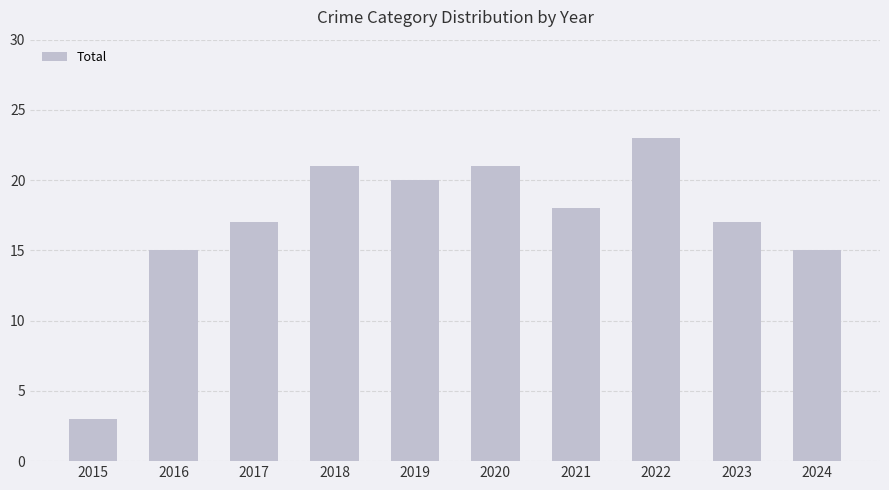

Which label corresponds to the largest value in the chart?

2022